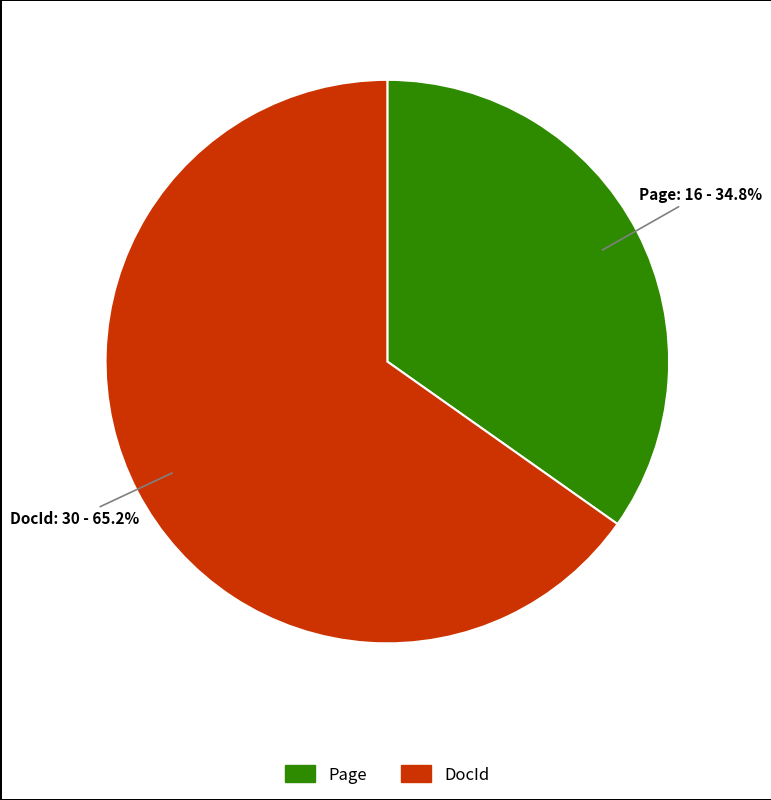

Rank the categories by value from highest to lowest.

DocId, Page